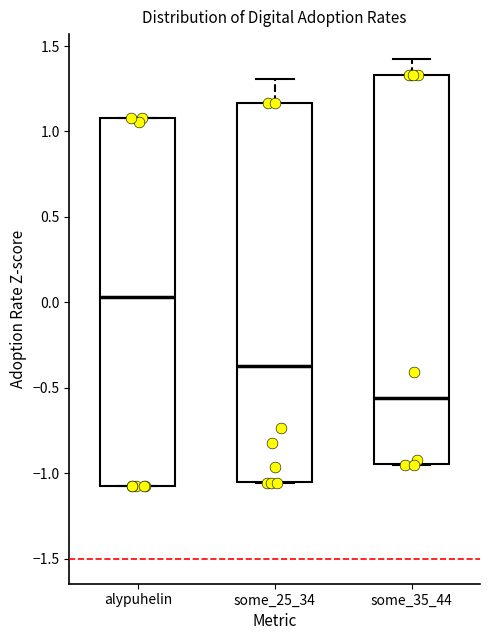

Reading left to right, transcribe this box plot: for each box, give where its median line is, the range the box spans, and where its two whiskers end, as read against the y-axis. The values are not printed on the chart, so give them approximately, as read against the axis.

alypuhelin: median 0.05, box -1.05 to 1.10, whiskers -1.05 to 1.10
some_25_34: median -0.35, box -1.05 to 1.15, whiskers -1.05 to 1.30
some_35_44: median -0.55, box -0.95 to 1.35, whiskers -0.95 to 1.40